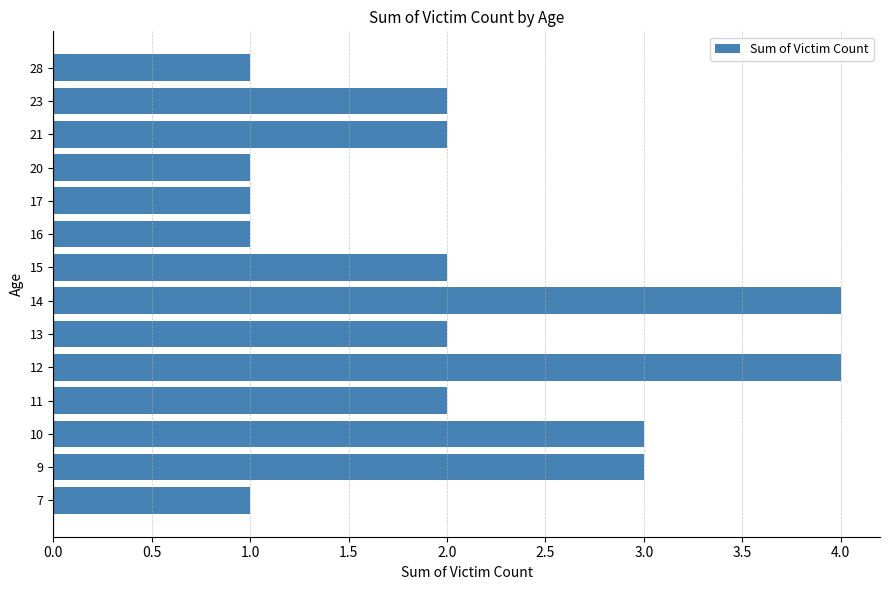

What is the greatest value displayed?

4